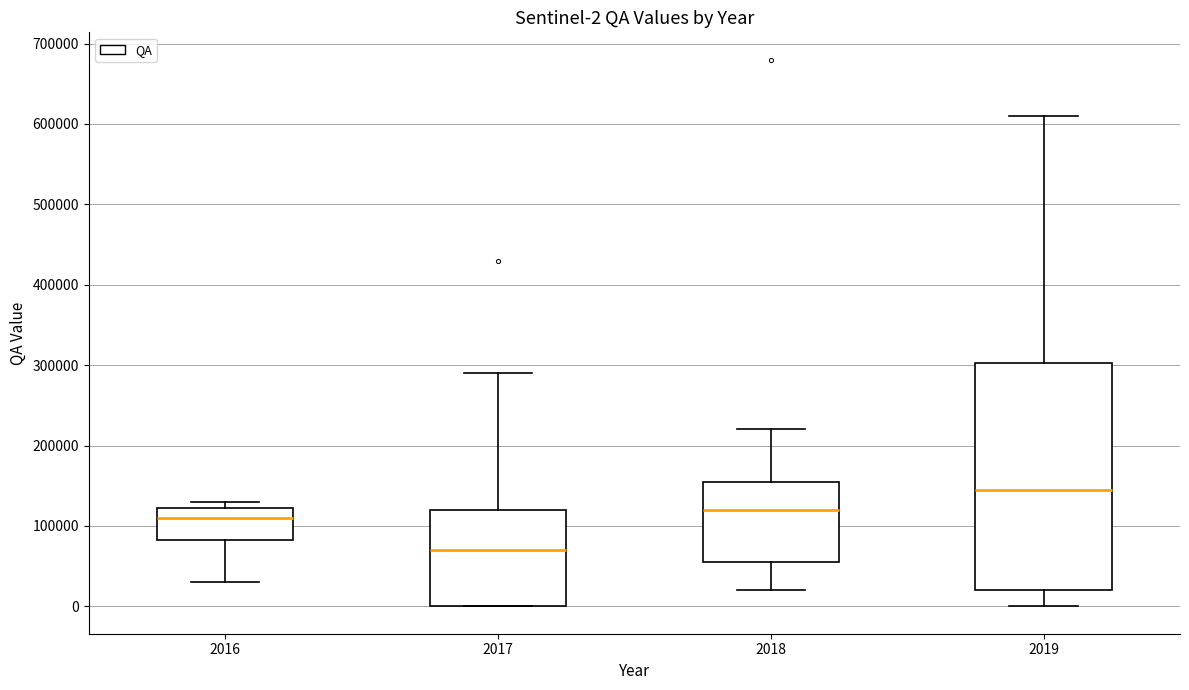

Which box has the lowest median line?

2017